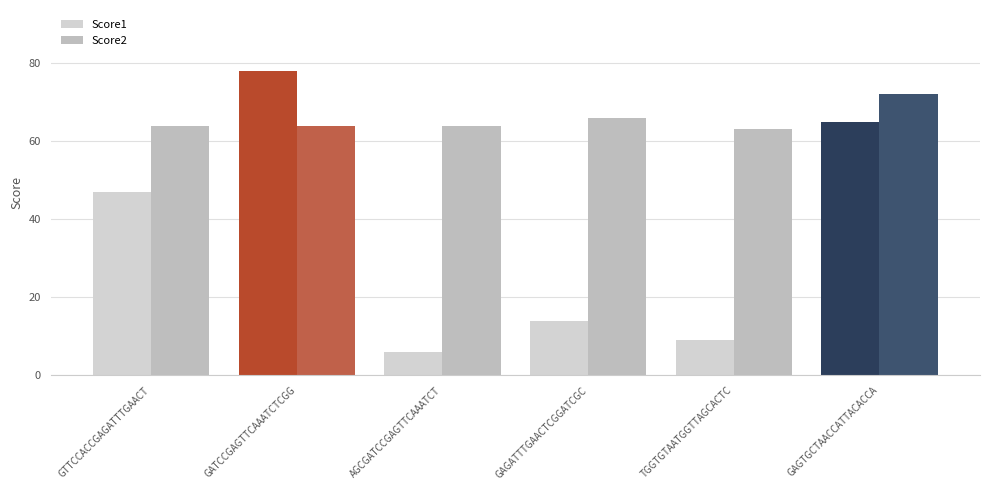

What is the maximum value shown in the chart?

78